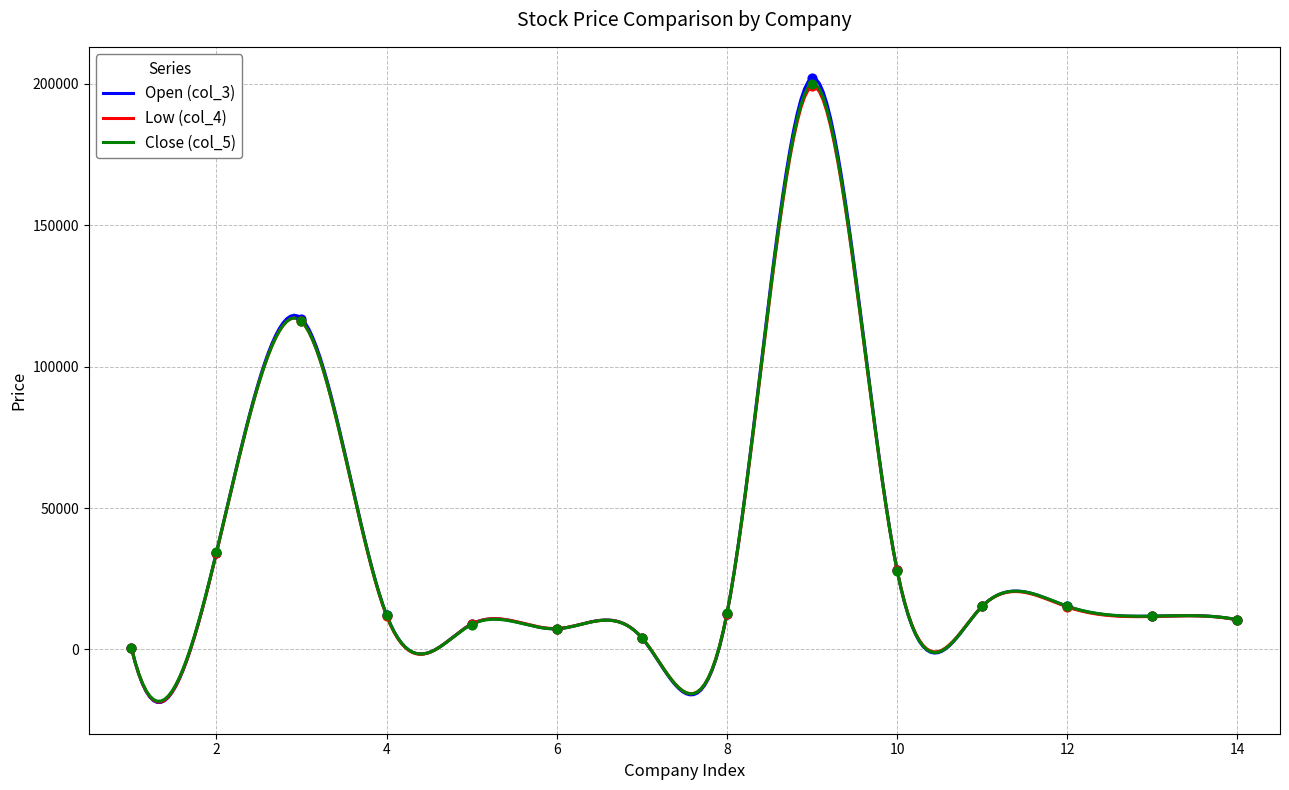

What are all the series names shown in the legend?

Open (col_3), Low (col_4), Close (col_5)